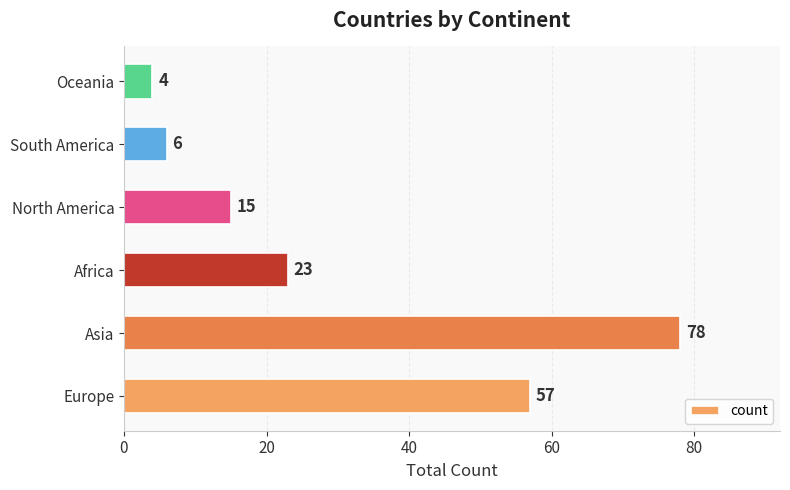

Rank the categories by value from lowest to highest.

Oceania, South America, North America, Africa, Europe, Asia